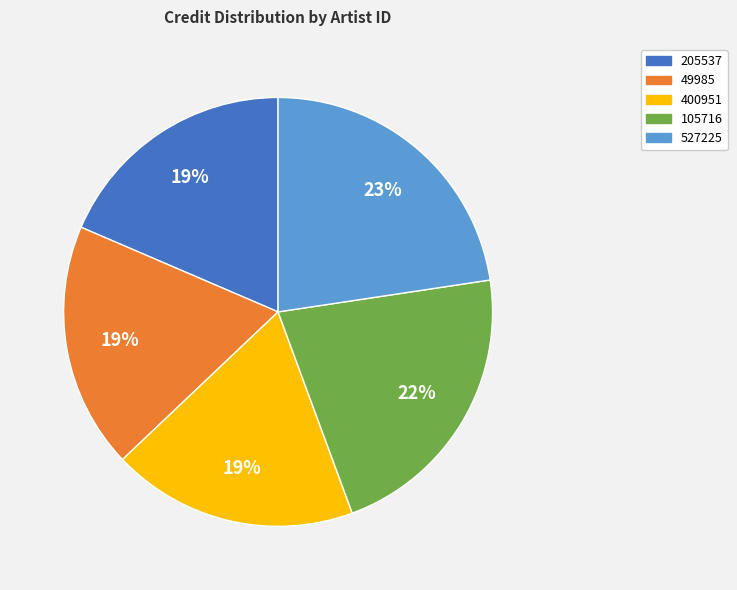

Approximately how many times larger is the value at 105716 compared to 49985?

1.2